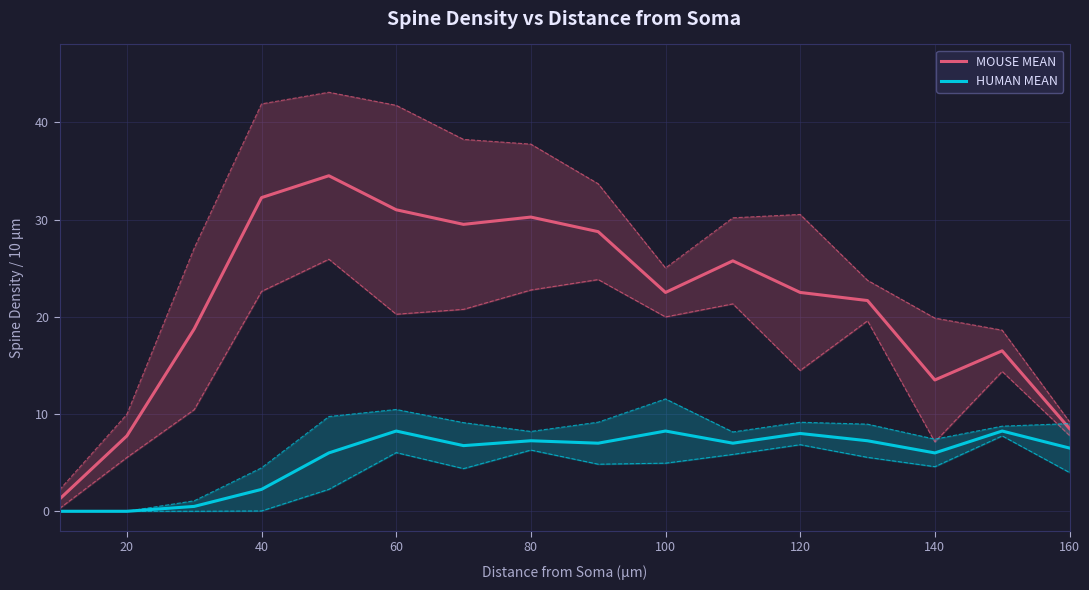

Is it true that MOUSE MEAN equals 30.2 at 80?

True